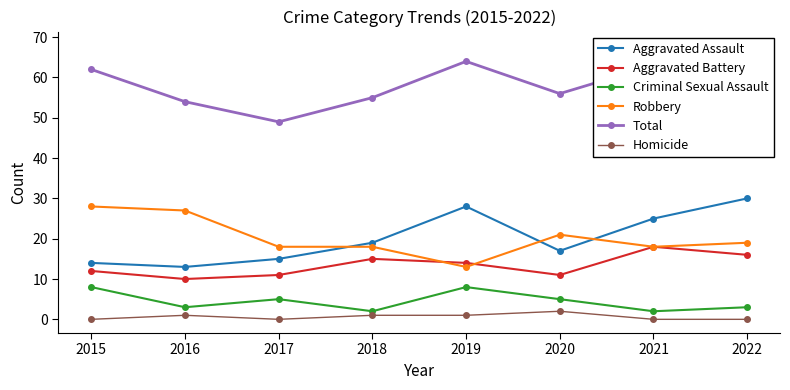

Rank the series by their maximum value, from highest to lowest.

Total, Aggravated Assault, Robbery, Aggravated Battery, Criminal Sexual Assault, Homicide